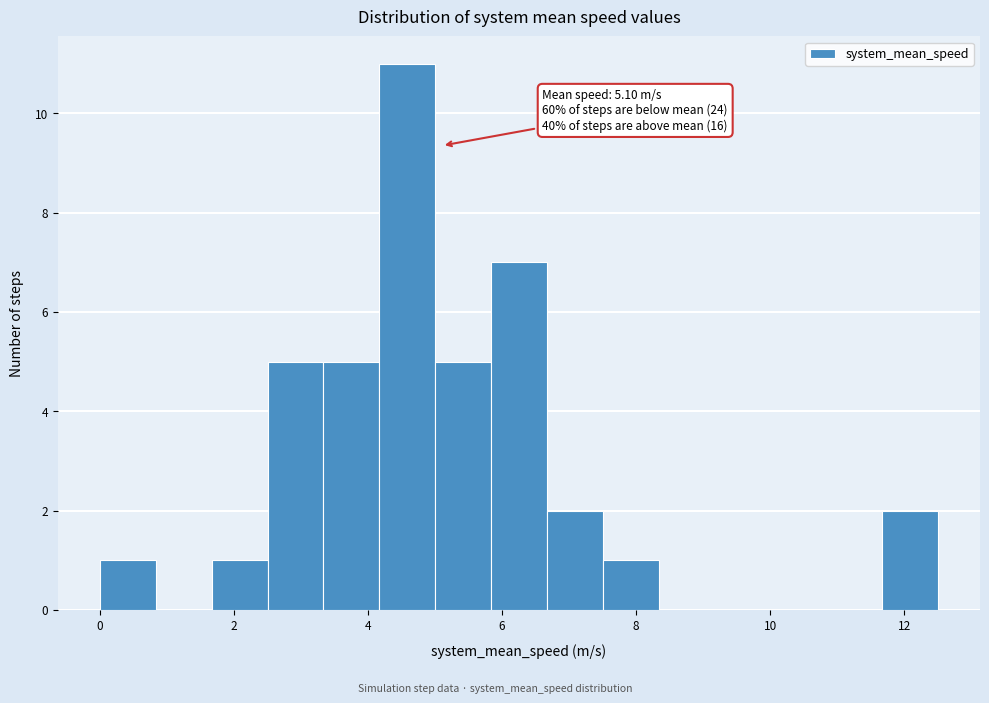

Which range on the x-axis has the tallest bar?

4.2 to 5.0